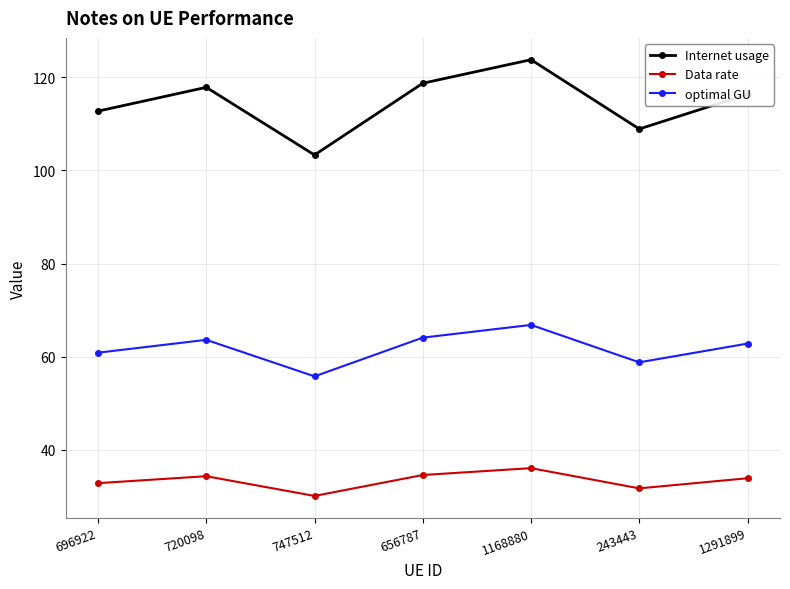

How many lines are shown in the chart?

3